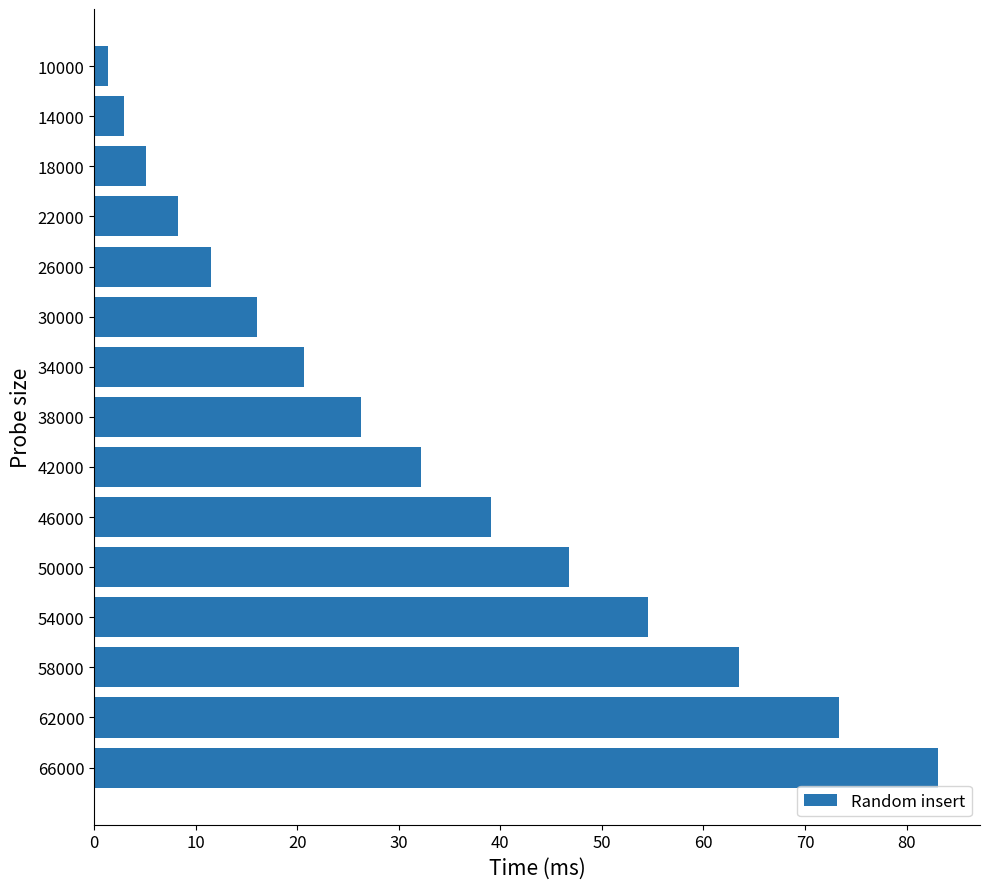

At which label is the value closest to 42?

46000